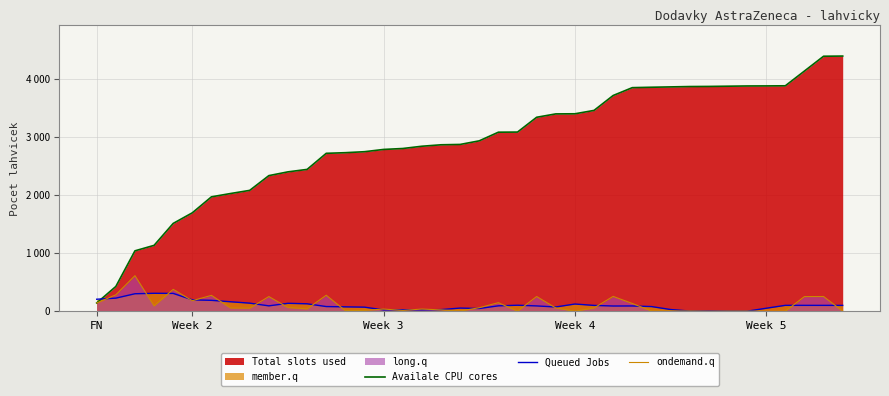

How many data points in ondemand.q are less than 57?

20